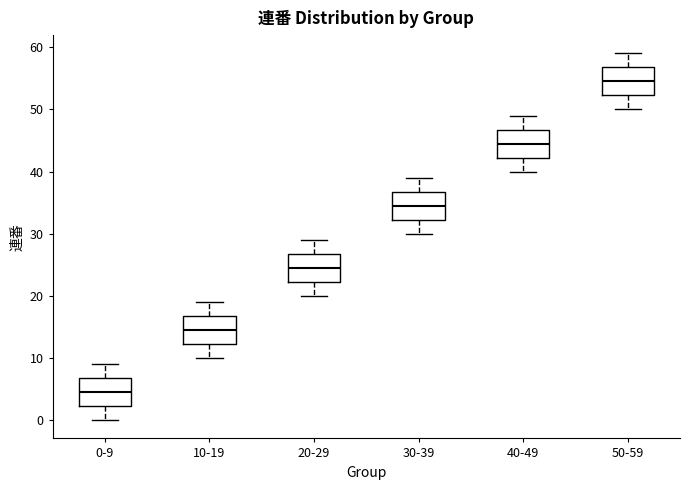

Where is the upper edge of the box for 30-39 on the y-axis? The values are not printed on the chart, so give them approximately, as read against the axis.

37